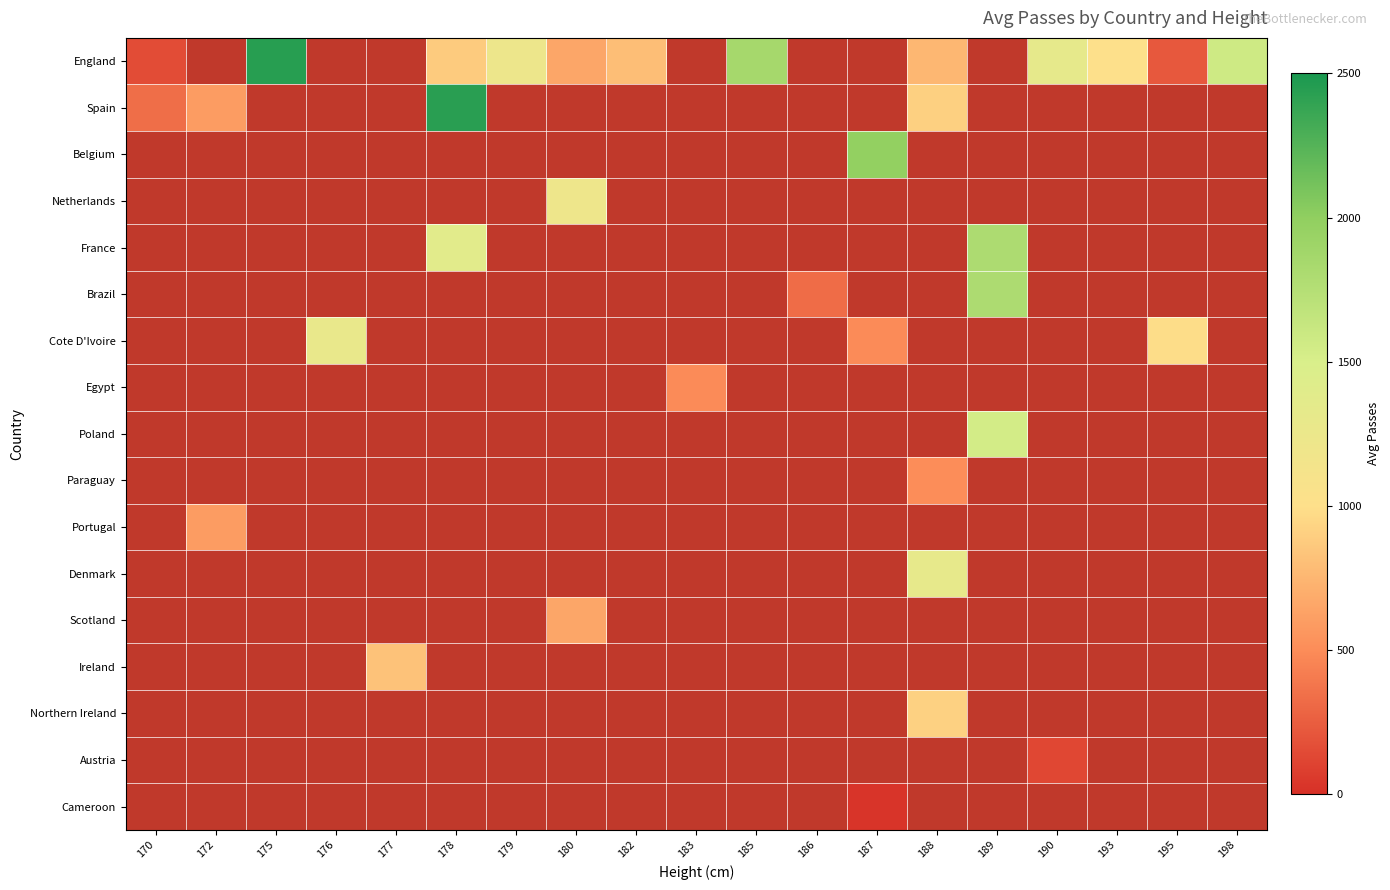

Which series has the largest range (max minus min)?

England